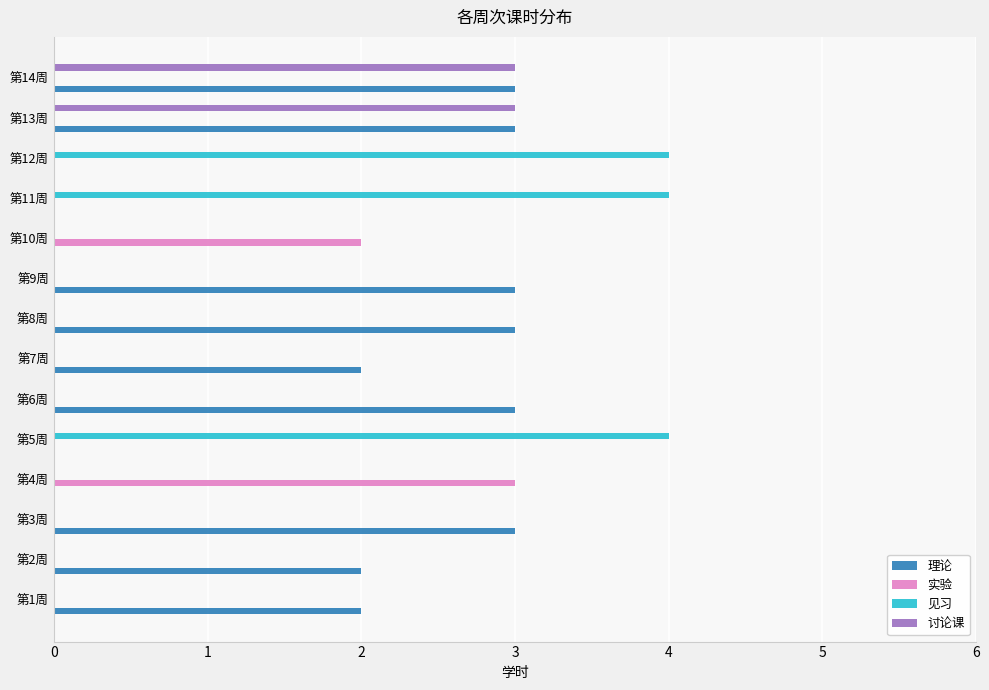

True or false: 实验 has a value of -2 at 第6周.

False